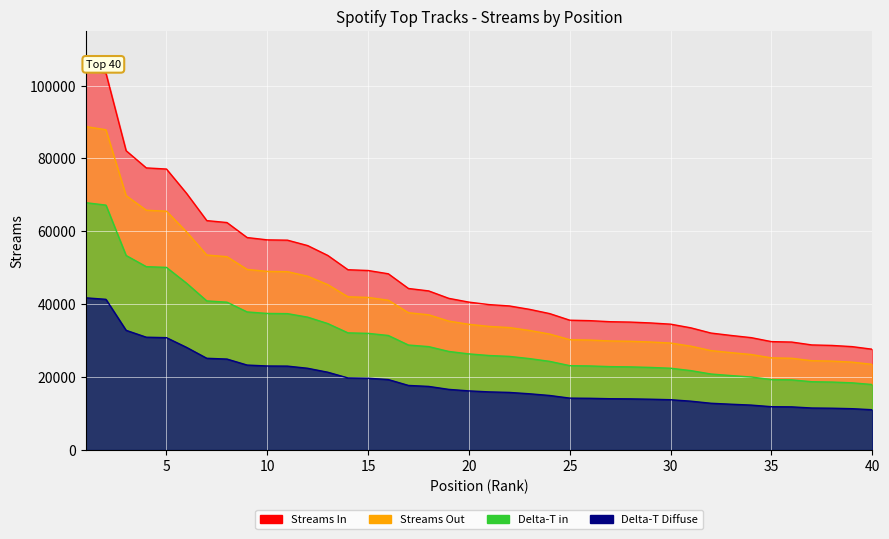

What is the value of the 1st point from the left?

104415